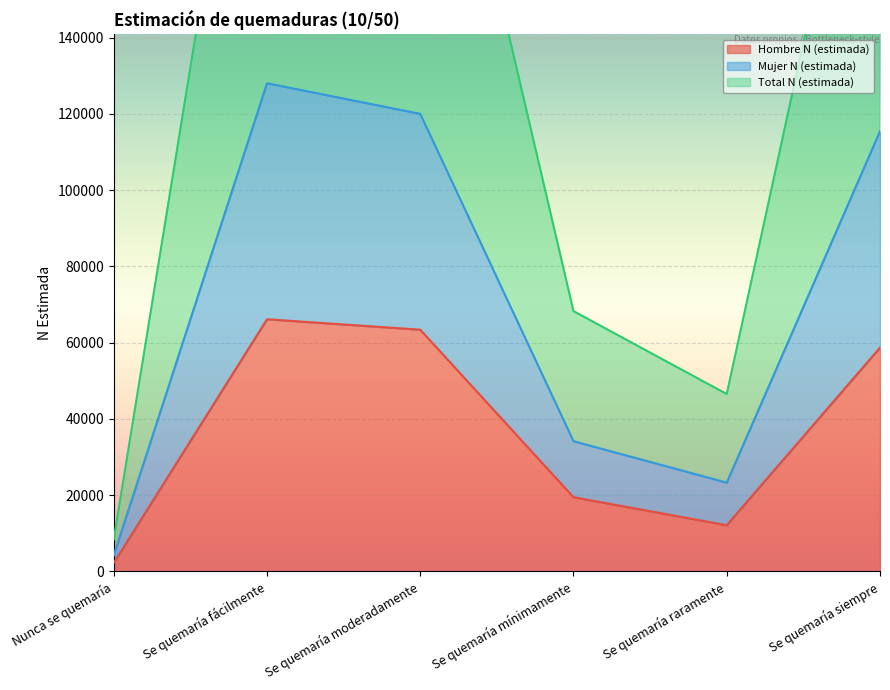

Between Se quemaría moderadamente and Se quemaría siempre, which series saw the biggest shift?

Mujer N (estimada)